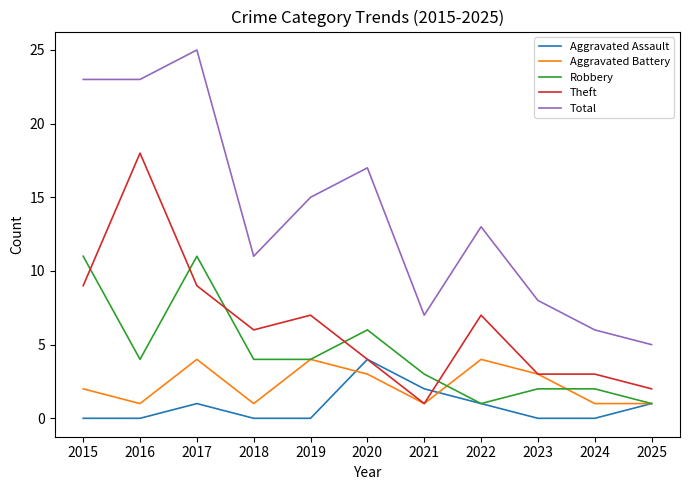

How many Aggravated Battery values are between 1 and 4?

11